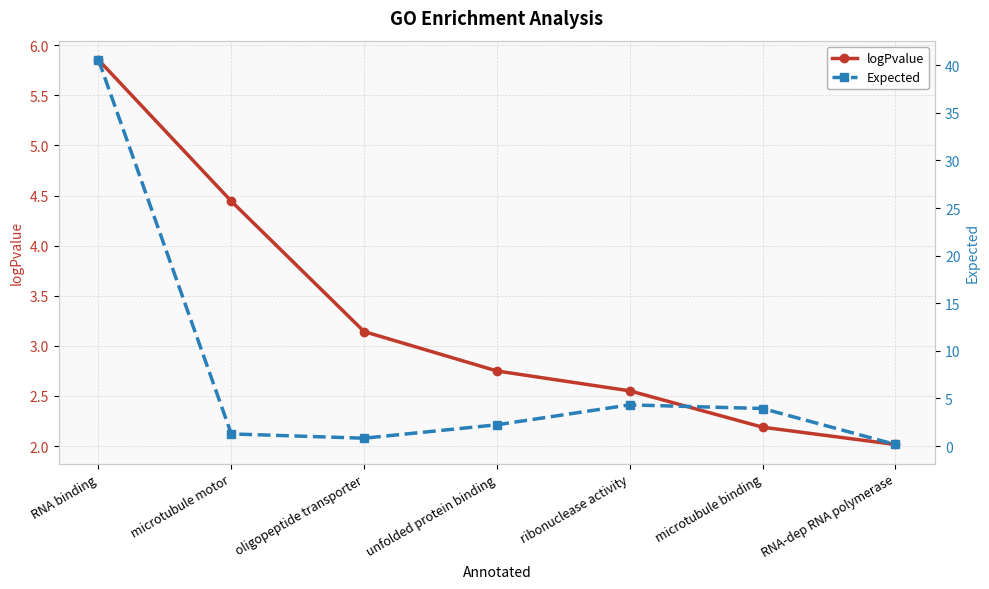

Does the chart display data point markers on the line(s)?

Yes